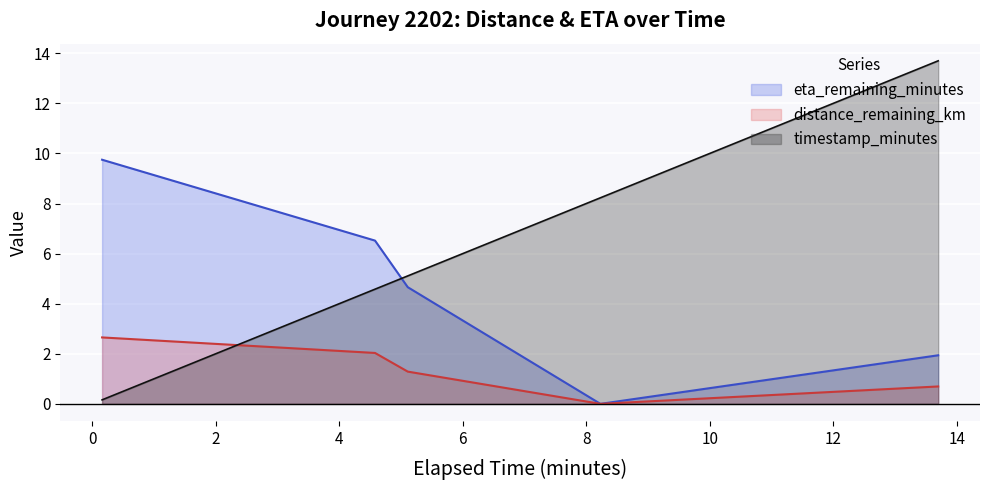

Which series has the widest spread of values?

timestamp_minutes